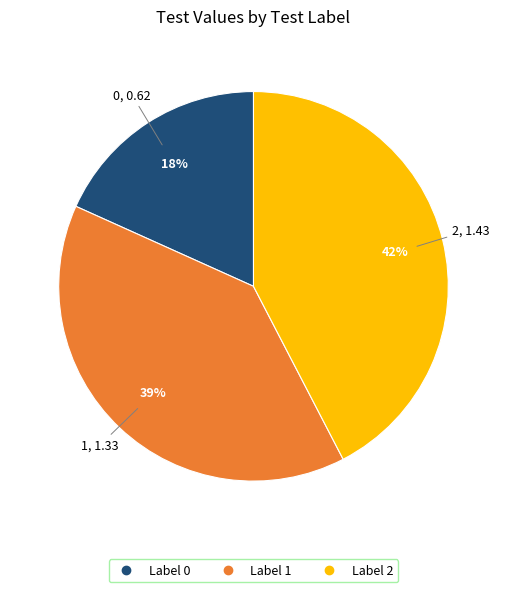

Is there any slice that represents more than half of the pie?

No